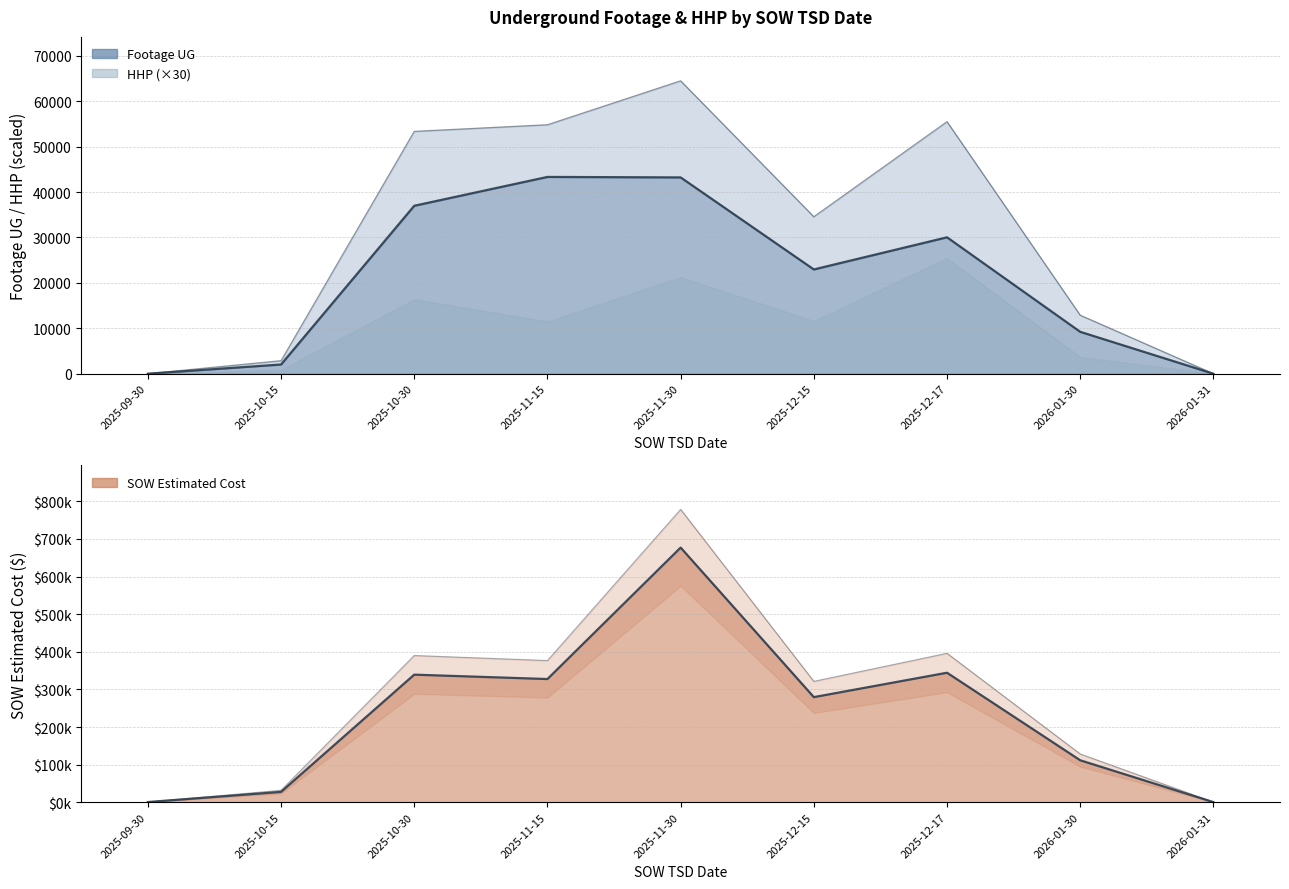

At which label does SOW Estimated Cost first exceed 321473?

2025-10-30